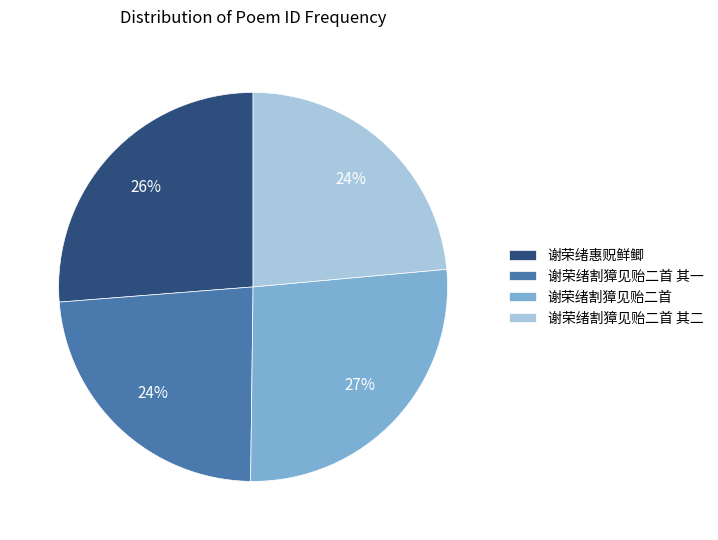

To the nearest percent, what percentage of the pie is 谢荣绪割獐见贻二首?

27%